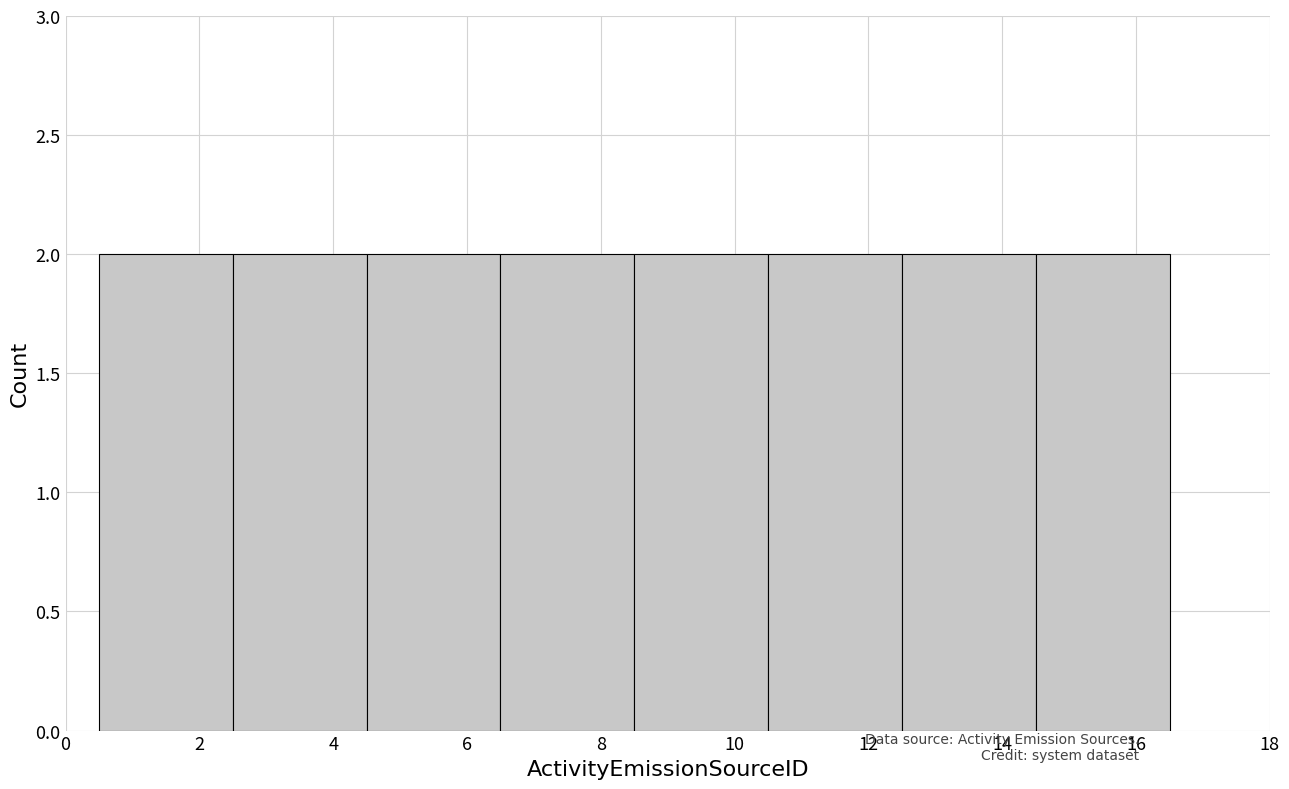

Reading left to right, transcribe this chart: for each bar, give the range it covers on the x-axis and its height. The values are not printed on the chart, so give them approximately, as read against the axis.

0.5 to 2.5: 2
2.5 to 4.5: 2
4.5 to 6.5: 2
6.5 to 8.5: 2
8.5 to 10.5: 2
10.5 to 12.5: 2
12.5 to 14.5: 2
14.5 to 16.5: 2